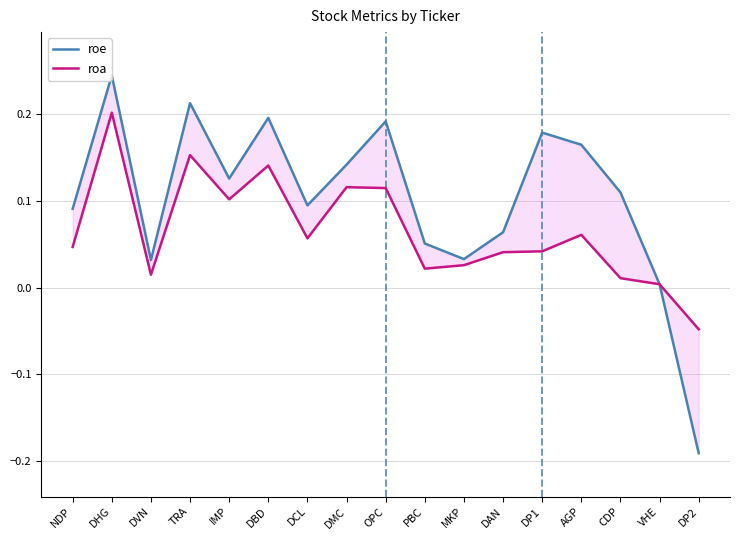

True or false: roe has more than 0 points higher than both neighbors.

True